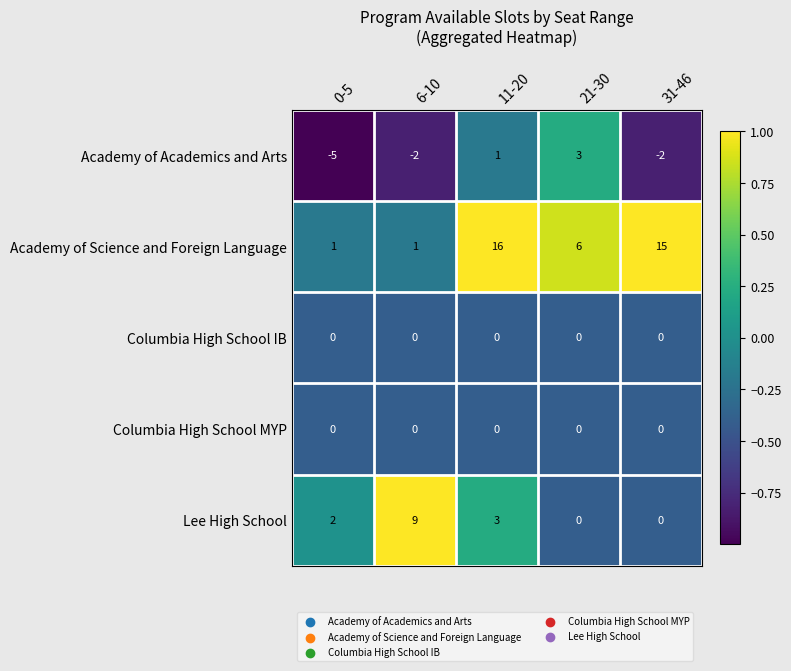

How many Academy of Academics and Arts values are between -2 and 1?

3